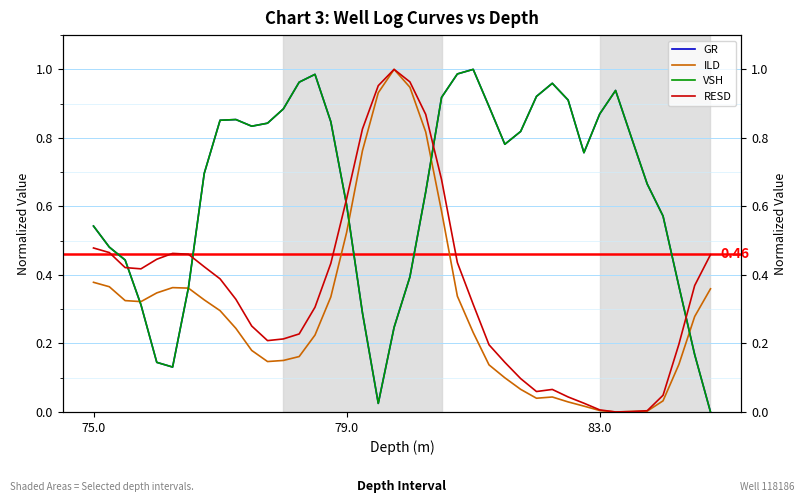

Reading right to left, what are all the values shown in this chart?

GR: 0.0	0.2	0.4	0.6	0.7	0.8	0.9	0.9	0.8	0.9	1.0	0.9	0.8	0.8	0.9	1.0	1.0	0.9	0.6	0.4	0.2	0.0	0.3	0.6	0.8	1.0	1.0	0.9	0.8	0.8	0.9	0.9	0.7	0.4	0.1	0.1	0.3	0.4	0.5	0.5
ILD: 0.4	0.3	0.1	0.0	0.0	0.0	0.0	0.0	0.0	0.0	0.0	0.0	0.1	0.1	0.1	0.2	0.3	0.6	0.8	0.9	1.0	0.9	0.8	0.5	0.3	0.2	0.2	0.2	0.1	0.2	0.2	0.3	0.3	0.4	0.4	0.3	0.3	0.3	0.4	0.4
VSH: 0.0	0.2	0.4	0.6	0.7	0.8	0.9	0.9	0.8	0.9	1.0	0.9	0.8	0.8	0.9	1.0	1.0	0.9	0.6	0.4	0.2	0.0	0.3	0.6	0.8	1.0	1.0	0.9	0.8	0.8	0.9	0.9	0.7	0.4	0.1	0.1	0.3	0.4	0.5	0.5
RESD: 0.5	0.4	0.2	0.0	0.0	0.0	0.0	0.0	0.0	0.0	0.1	0.1	0.1	0.1	0.2	0.3	0.4	0.7	0.9	1.0	1.0	1.0	0.8	0.6	0.4	0.3	0.2	0.2	0.2	0.3	0.3	0.4	0.4	0.5	0.5	0.4	0.4	0.4	0.5	0.5